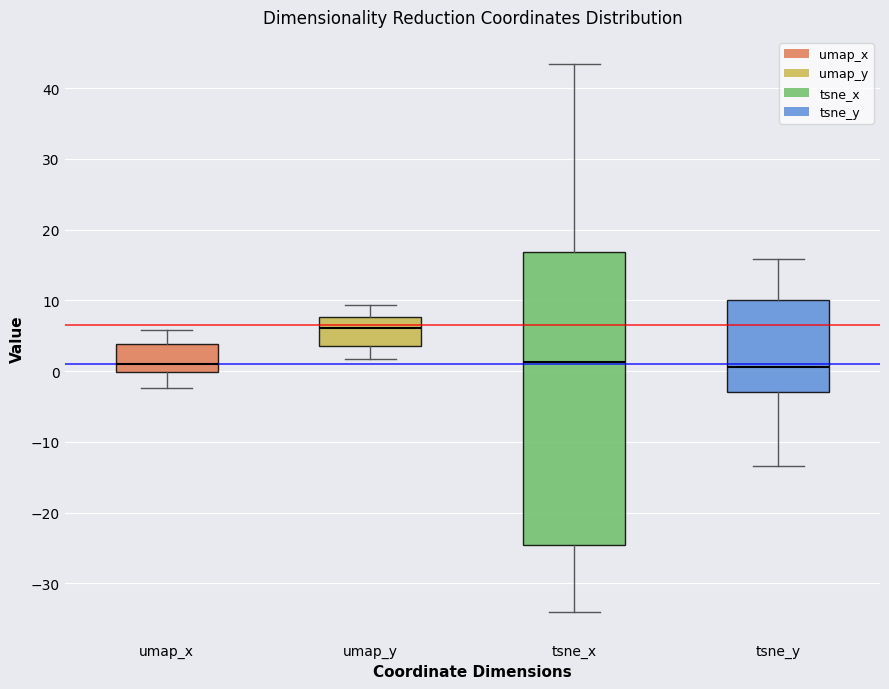

Reading left to right, read every box against the y-axis: the position of its median line, the range the box covers, and the ends of its whiskers. The values are not printed on the chart, so give them approximately, as read against the axis.

umap_x: median 1, box 0 to 4, whiskers -2 to 6
umap_y: median 6, box 4 to 8, whiskers 2 to 9
tsne_x: median 1, box -25 to 17, whiskers -34 to 43
tsne_y: median 1, box -3 to 10, whiskers -13 to 16